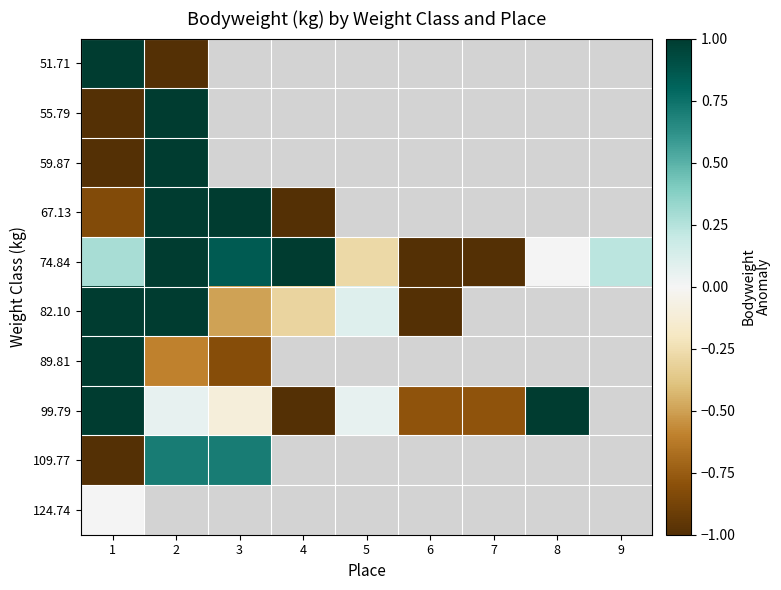

What is the average value of the 74.84 series?

0.1